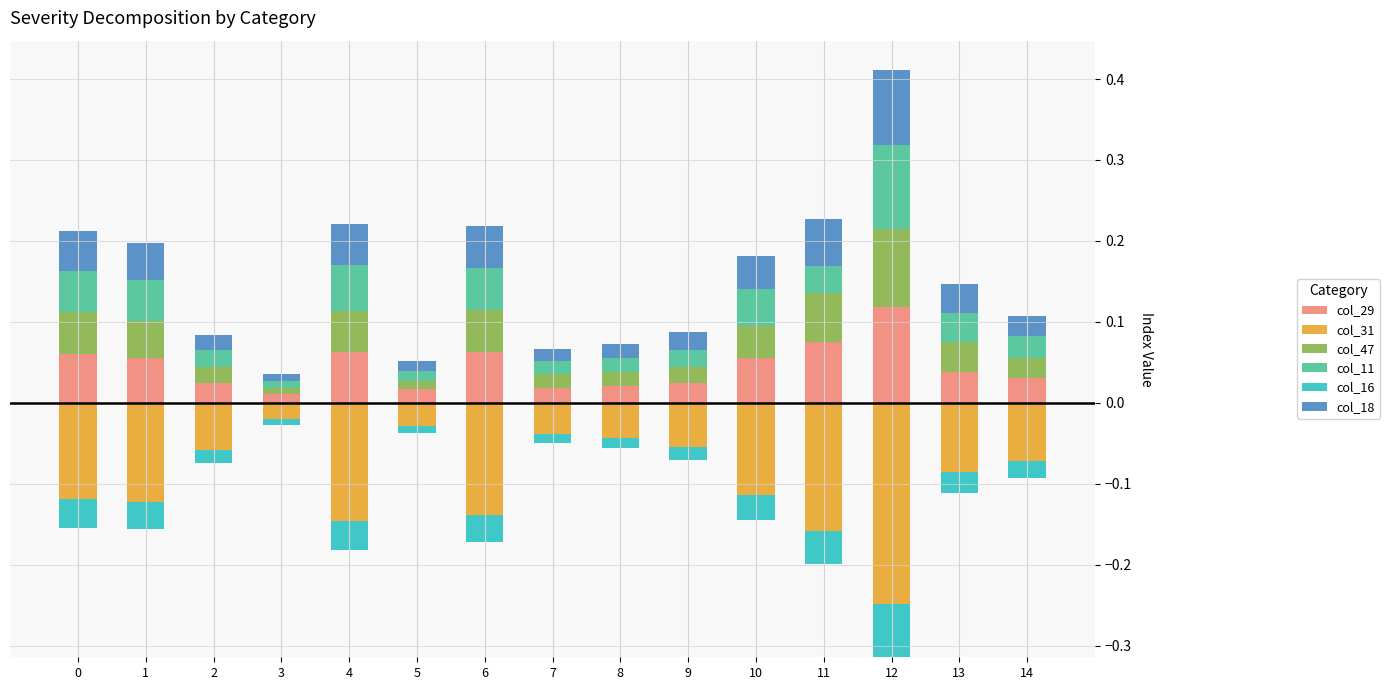

How many col_18 values are between 0 and 1?

15